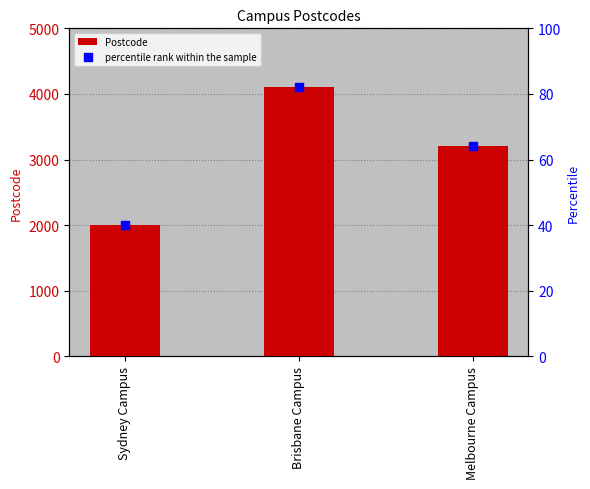

Which series has the largest total across all categories?

Postcode